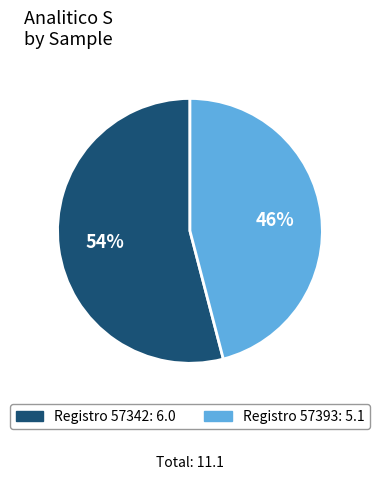

Count the number of slices in the pie.

2